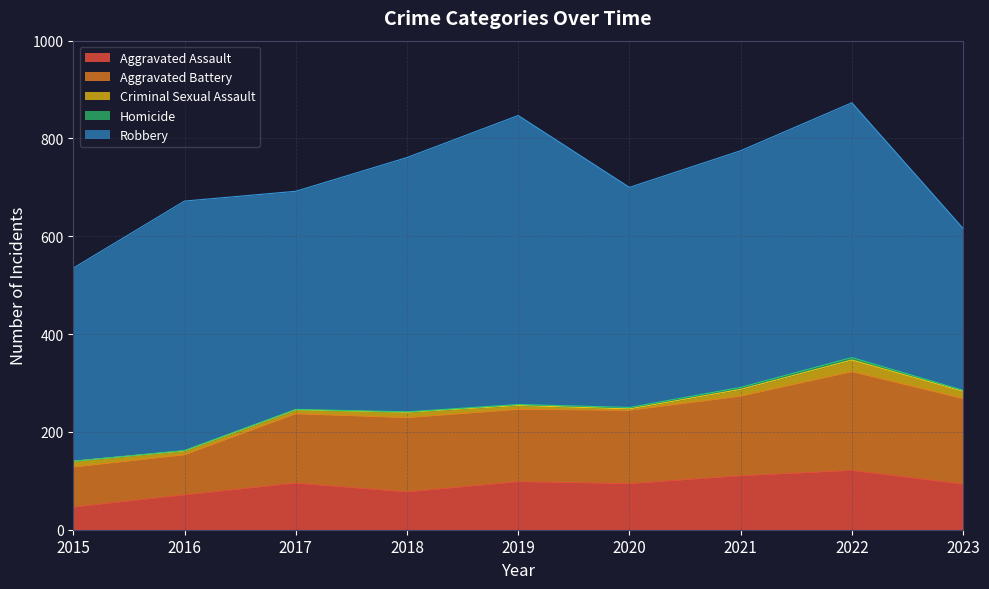

How many categories are shown in the chart?

9